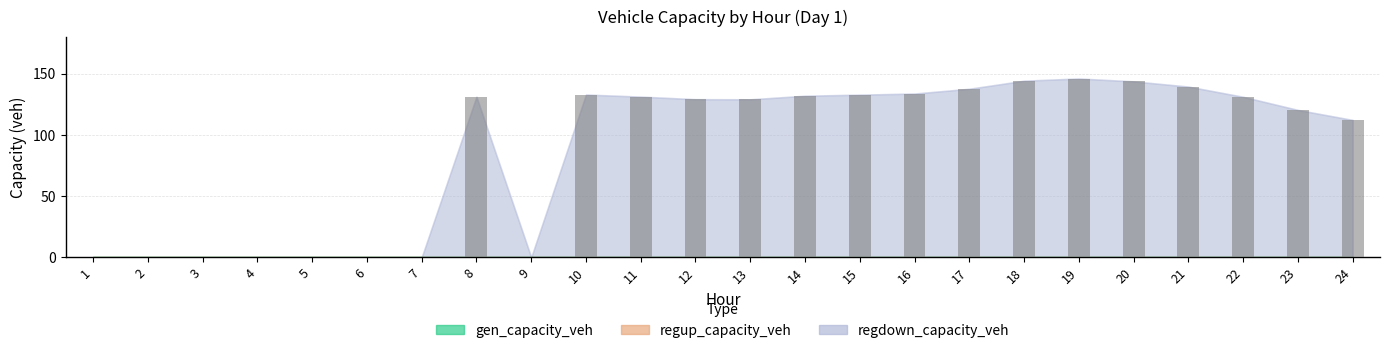

Where is the data nearest to the value 72?

24